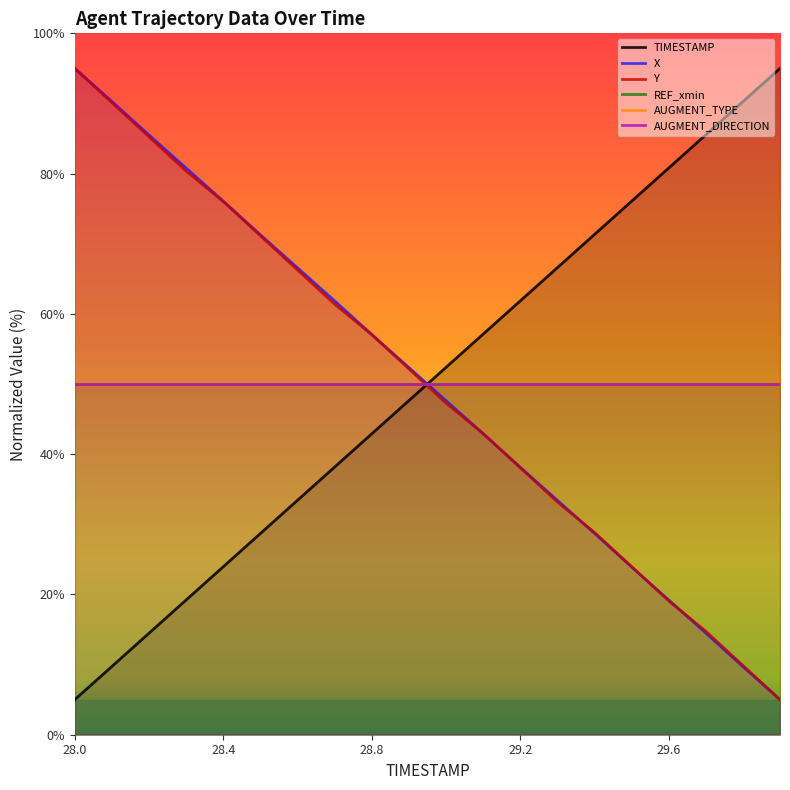

True or false: Y has a value of 20.7 at 28.2.

False